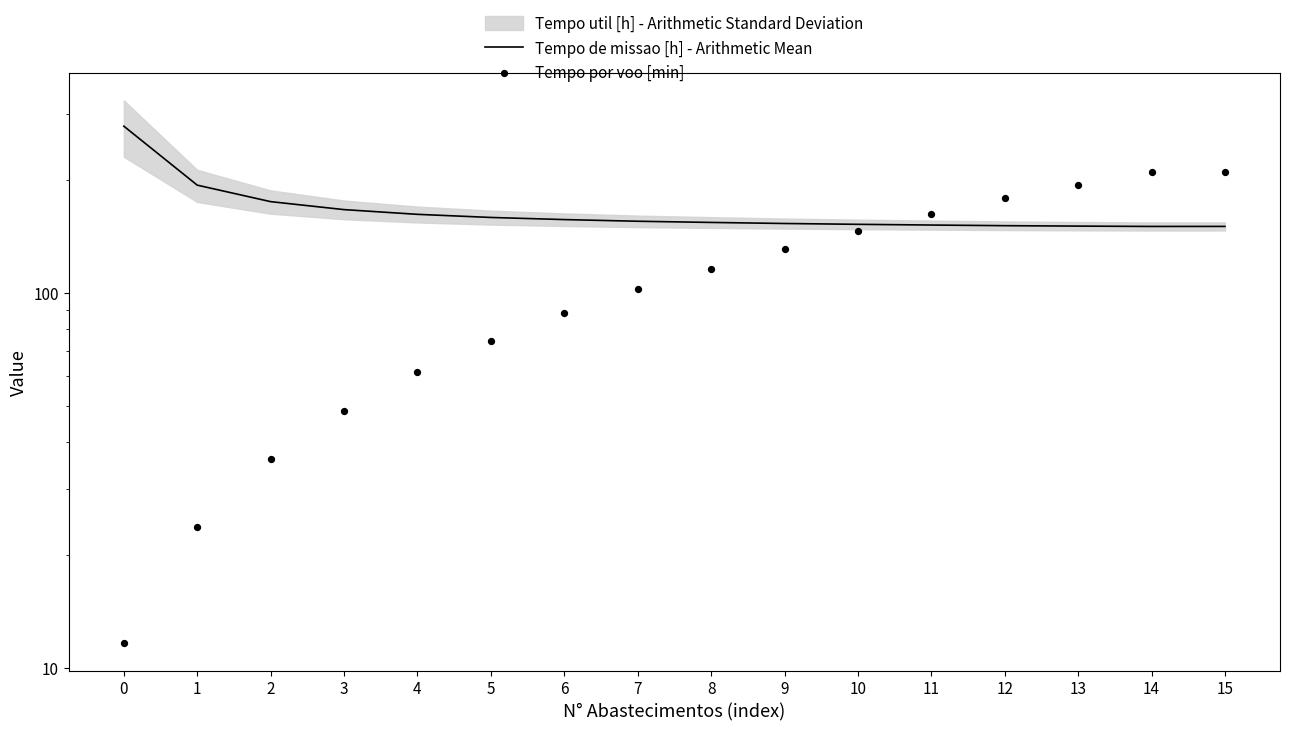

Is the value of Tempo por voo [min] at 3 greater than the value of Tempo de missao [h] - Arithmetic Mean at 6?

No